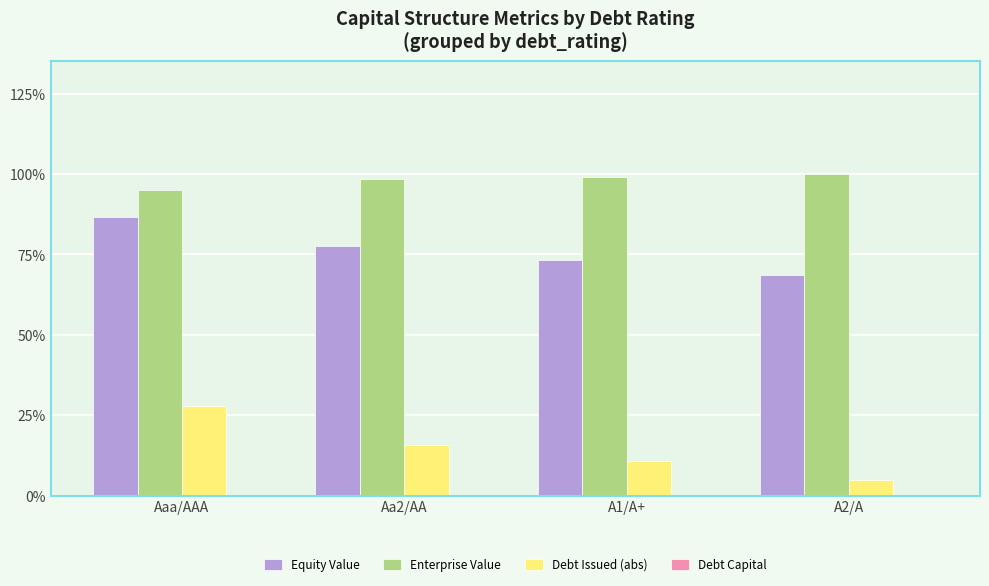

What is the maximum value shown in the chart?

100.0